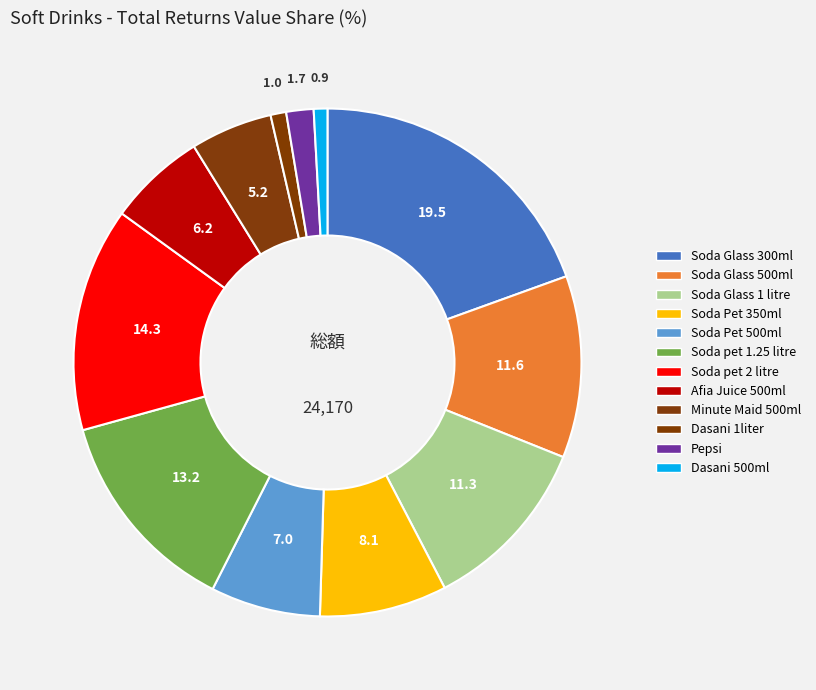

How many segments does this pie chart have?

12